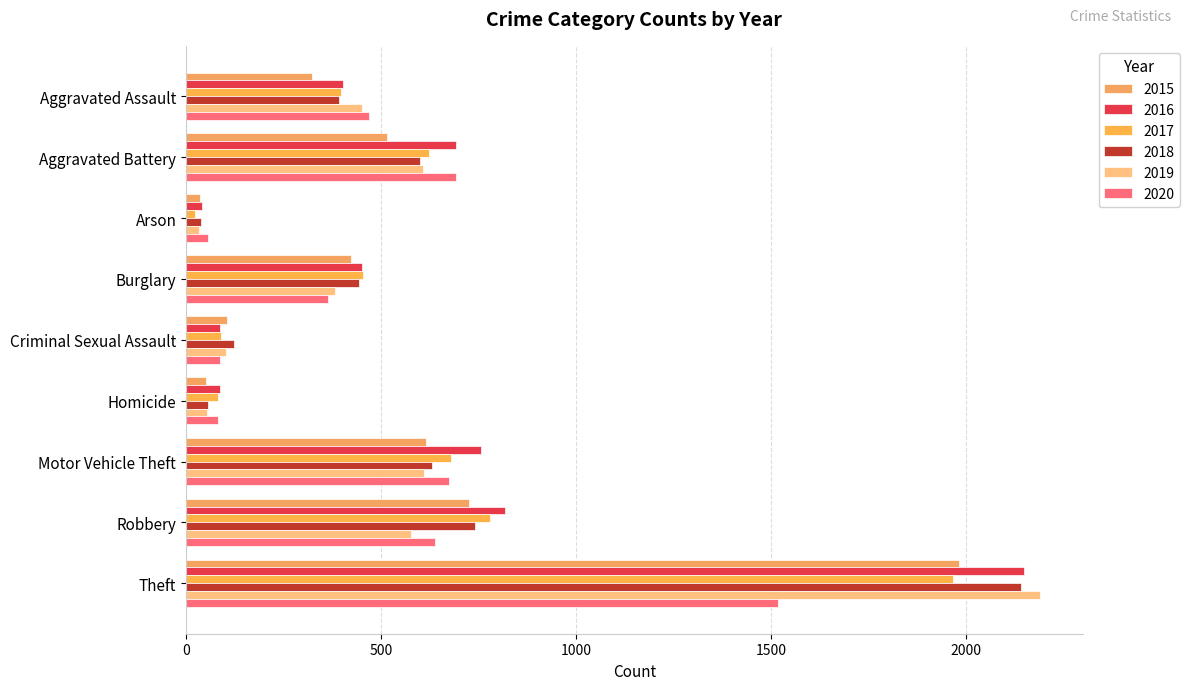

The value of 2018 at Aggravated Assault is 392. True or false?

True